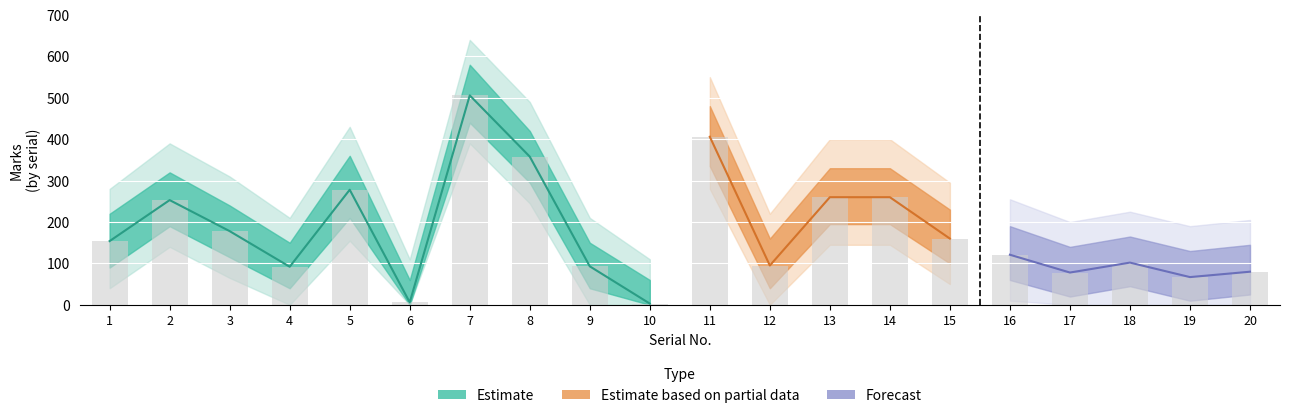

True or false: Marks_upper has a value of 230 at 15.

True